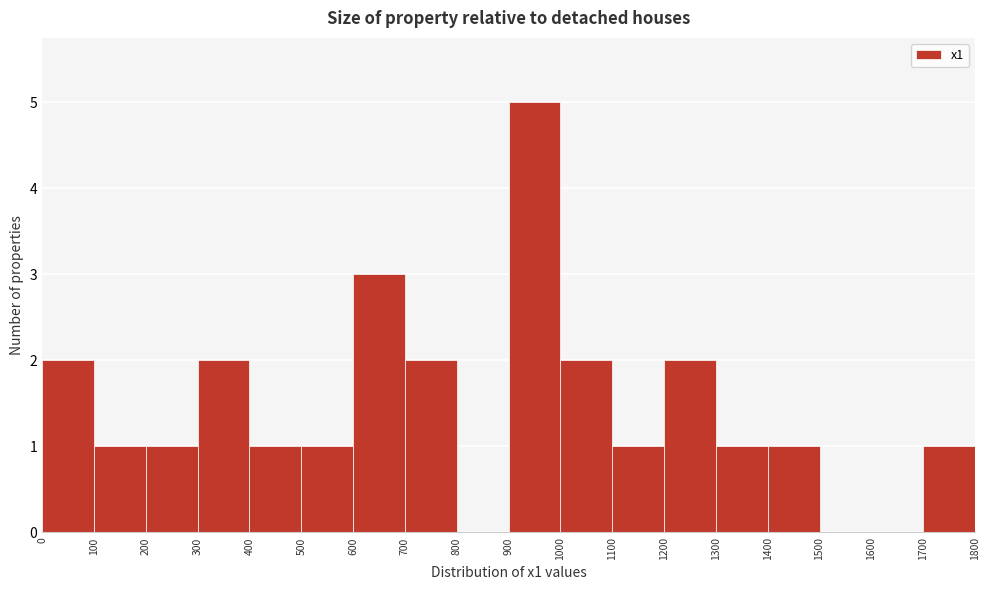

Reading left to right, transcribe this chart: for each bar, give the range it covers on the x-axis and its height. The values are not printed on the chart, so give them approximately, as read against the axis.

0 to 100: 2
100 to 200: 1
200 to 300: 1
300 to 400: 2
400 to 500: 1
500 to 600: 1
600 to 700: 3
700 to 800: 2
800 to 900: 0
900 to 1000: 5
1000 to 1100: 2
1100 to 1200: 1
1200 to 1300: 2
1300 to 1400: 1
1400 to 1500: 1
1500 to 1600: 0
1600 to 1700: 0
1700 to 1800: 1